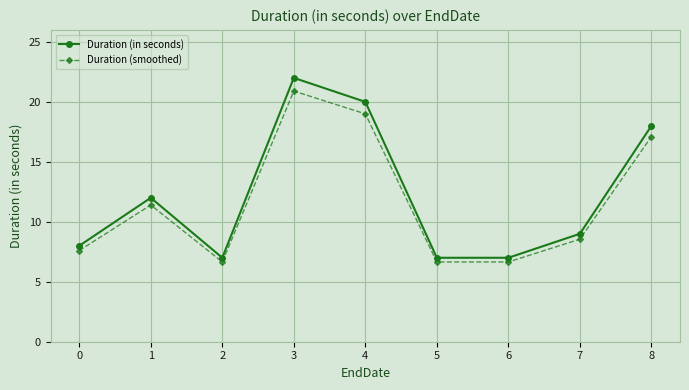

Which category has the highest value across all series?

3